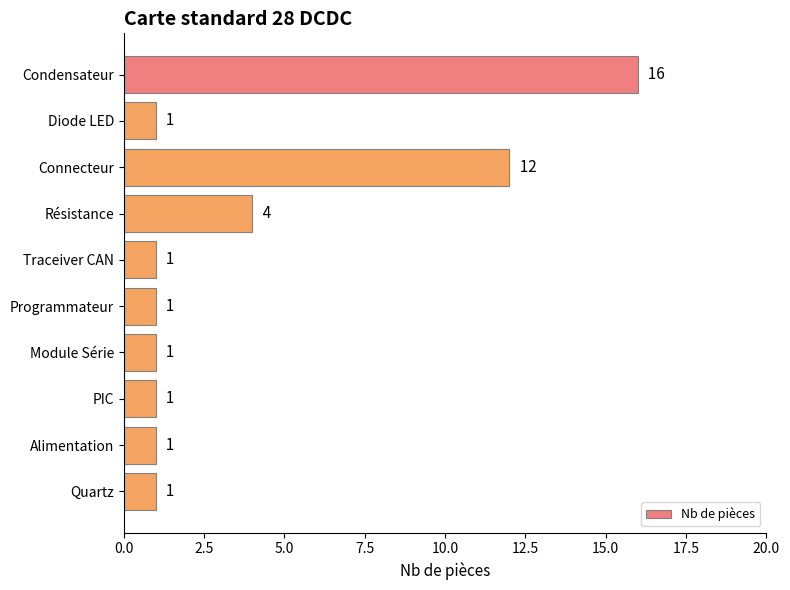

What is the change in value from Connecteur to Alimentation?

-11